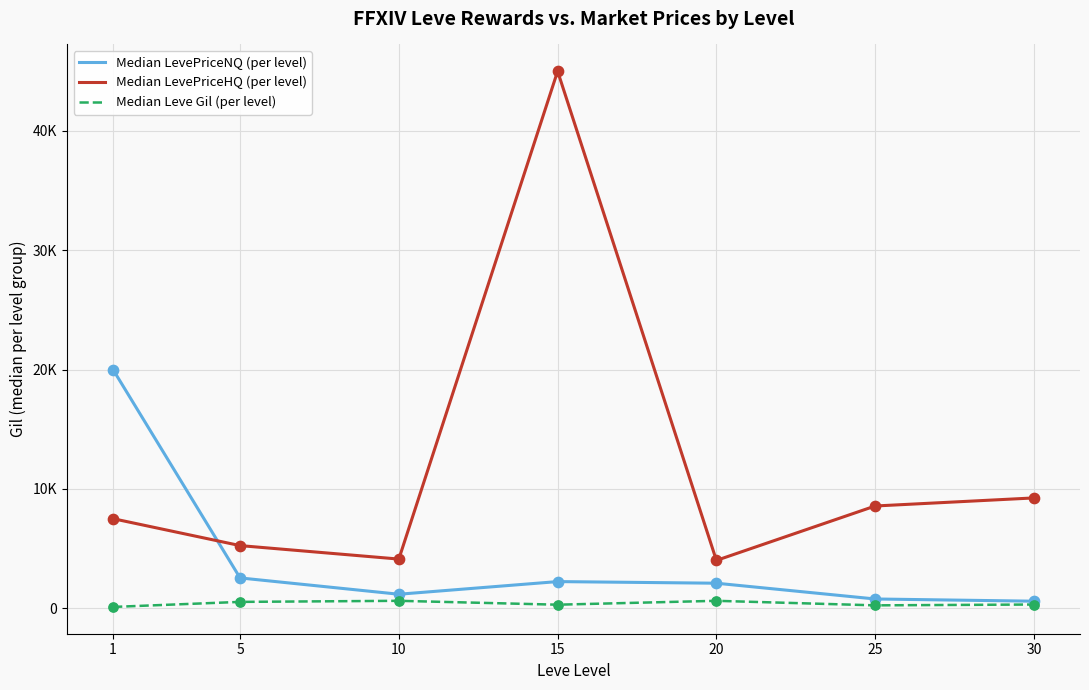

Does the chart have visible grid lines?

Yes